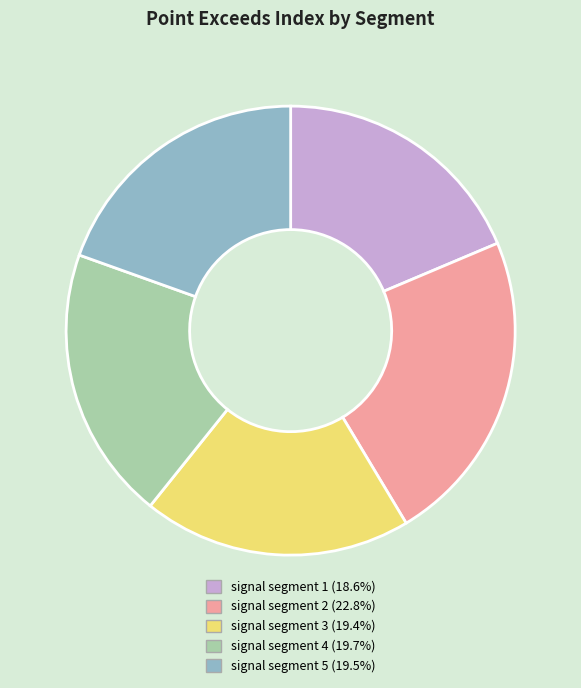

Is signal segment 2 (22.8%) the majority of the pie?

No